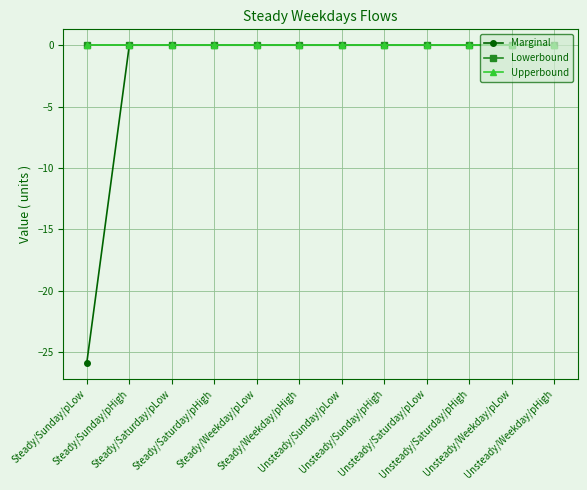

What is the label of the 1st point from the right?

Unsteady/Weekday/pHigh